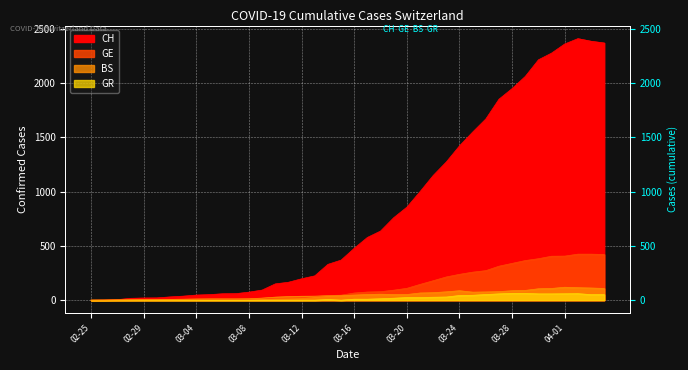

What is the difference between the GE values at 2020-03-05 and 2020-03-18?

73